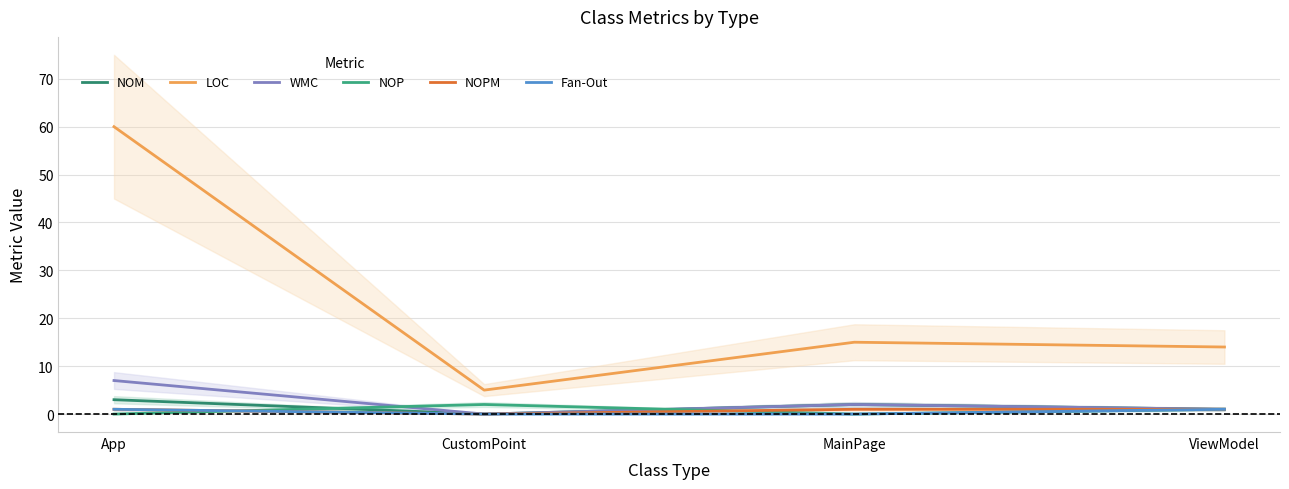

How many lines are shown in the chart?

6